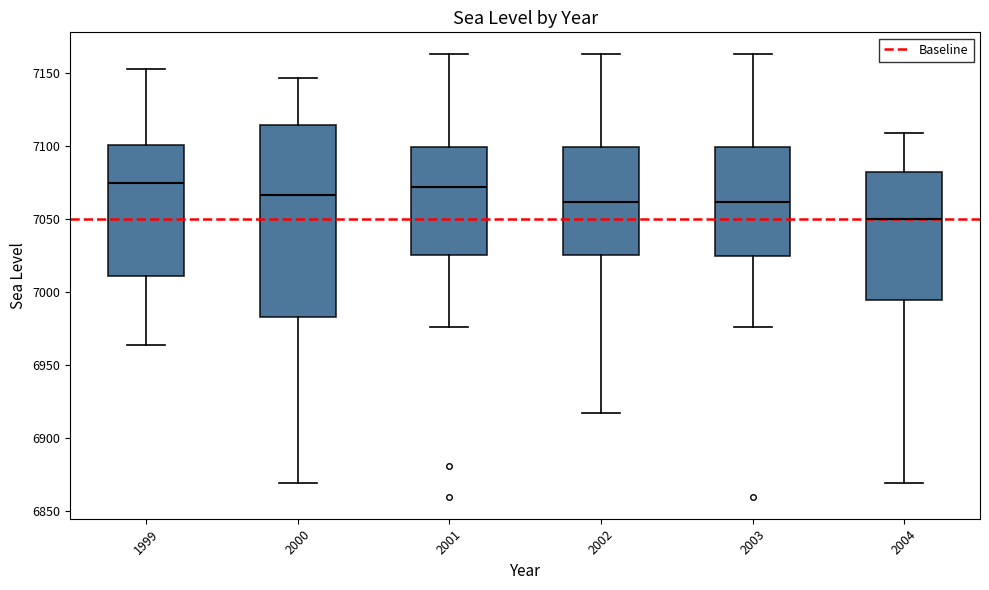

Reading left to right, transcribe this box plot: for each box, give where its median line is, the range the box spans, and where its two whiskers end, as read against the y-axis. The values are not printed on the chart, so give them approximately, as read against the axis.

1999: median 7075, box 7010 to 7100, whiskers 6965 to 7155
2000: median 7065, box 6985 to 7115, whiskers 6870 to 7145
2001: median 7070, box 7025 to 7100, whiskers 6975 to 7165
2002: median 7060, box 7025 to 7100, whiskers 6915 to 7165
2003: median 7060, box 7025 to 7100, whiskers 6975 to 7165
2004: median 7050, box 6995 to 7085, whiskers 6870 to 7110